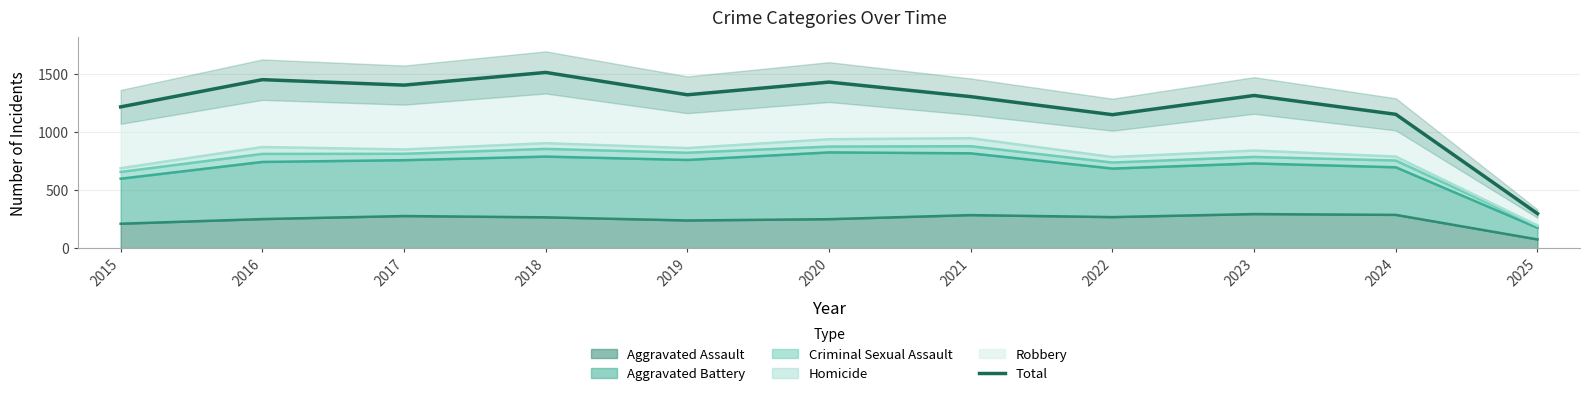

List the labels in order of value, smallest first.

2025, 2022, 2024, 2015, 2021, 2023, 2019, 2017, 2020, 2016, 2018